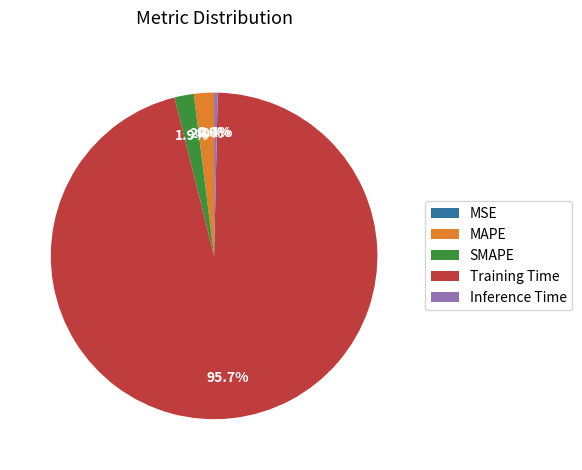

Which slice is the largest?

Training Time